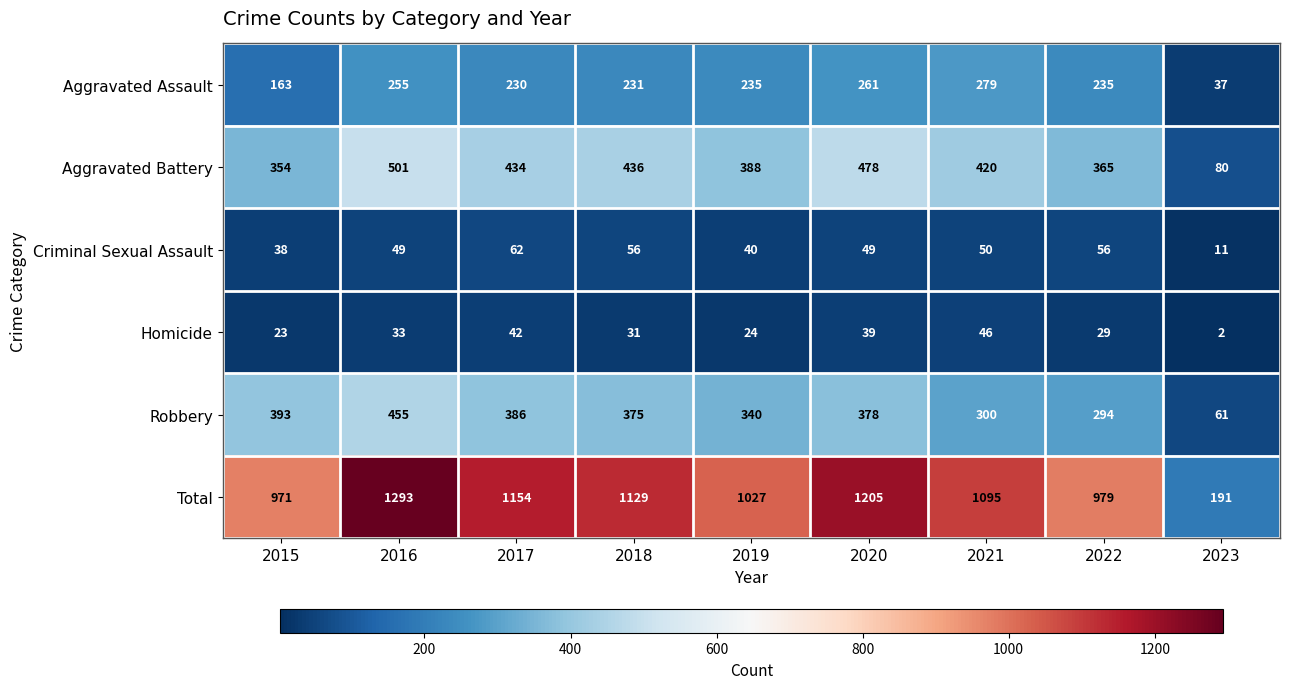

What is the difference between the maximum and minimum values in the Criminal Sexual Assault series?

51